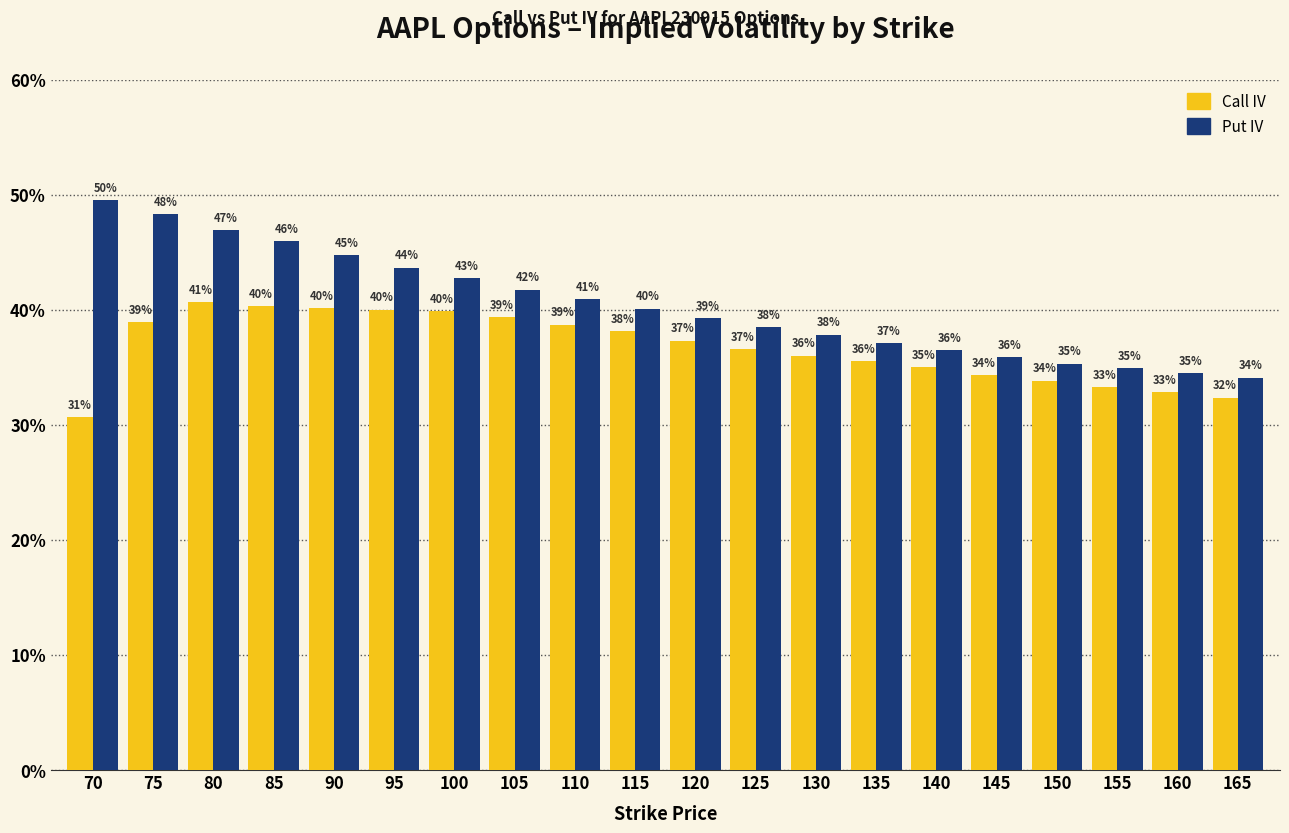

What is the difference between the maximum and second lowest values in the Put IV series?

0.2